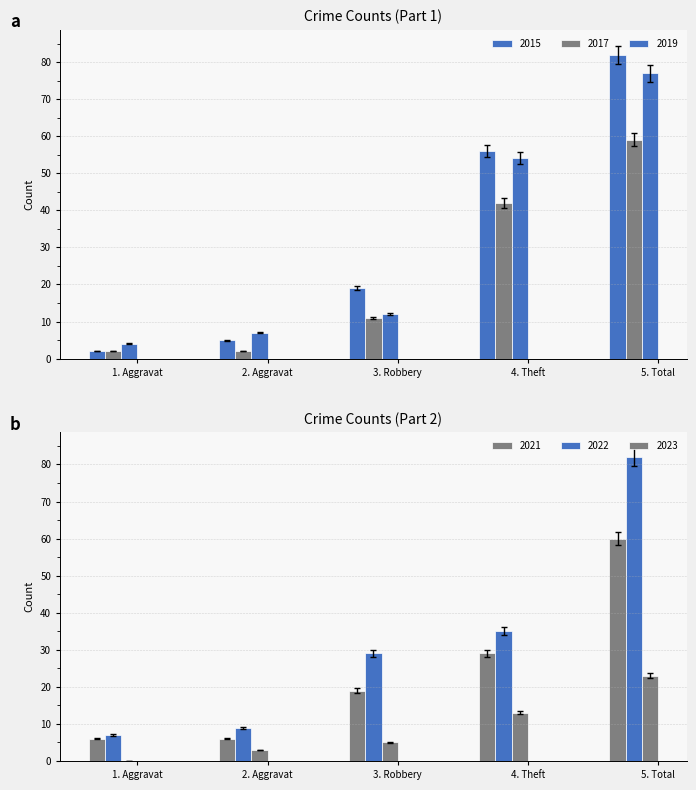

What is the spread (max minus min) of values at 2. Aggravat?

6.8